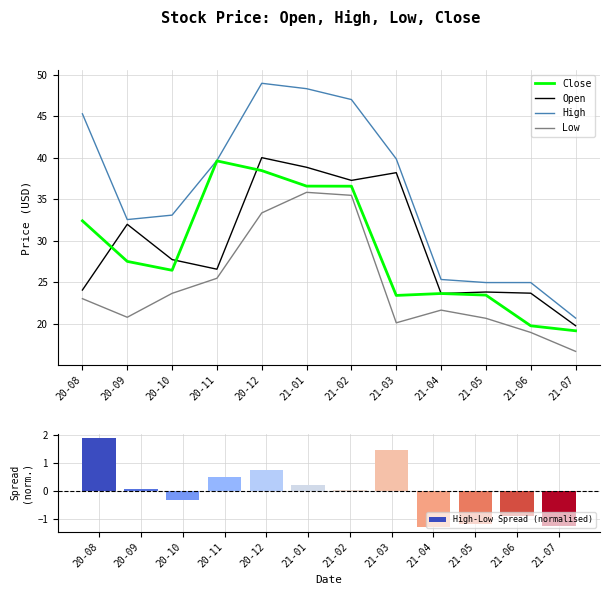

At which category does the chart reach its minimum across all series?

21-04